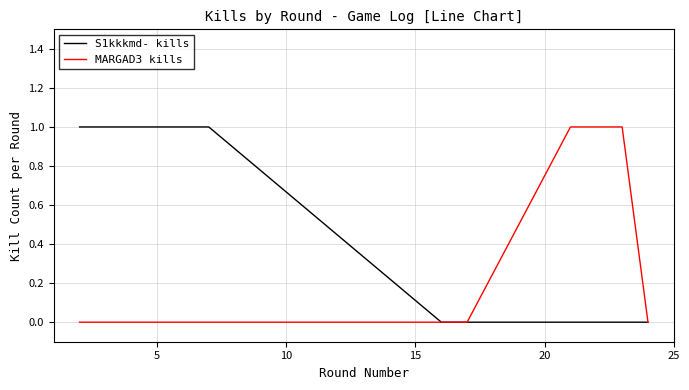

What are all the series names shown in the legend?

S1kkkmd- kills, MARGAD3 kills